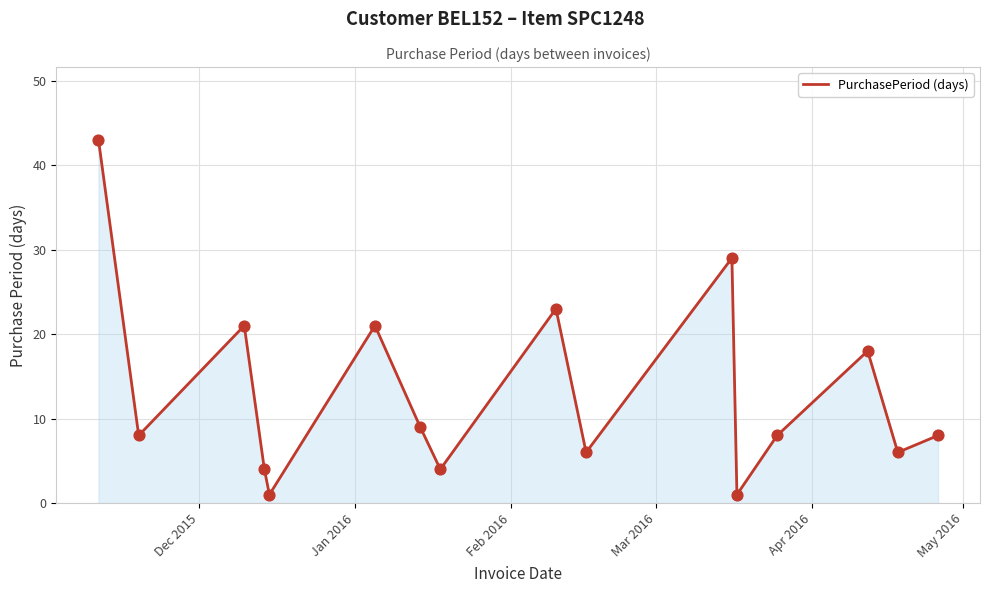

What is the greatest value displayed?

43